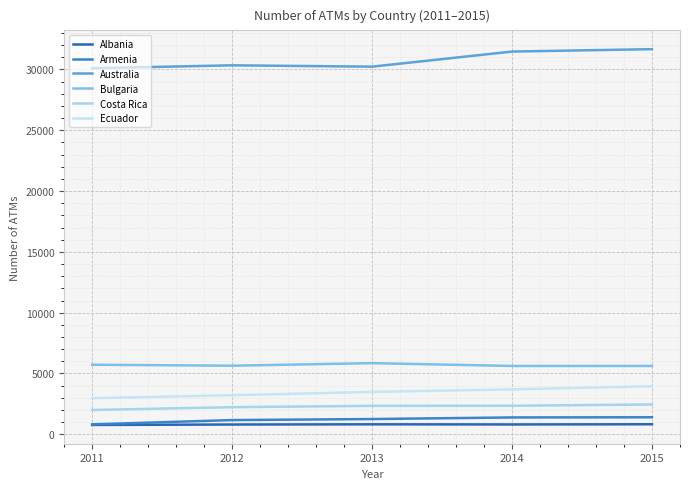

Which series has the widest spread of values?

Australia